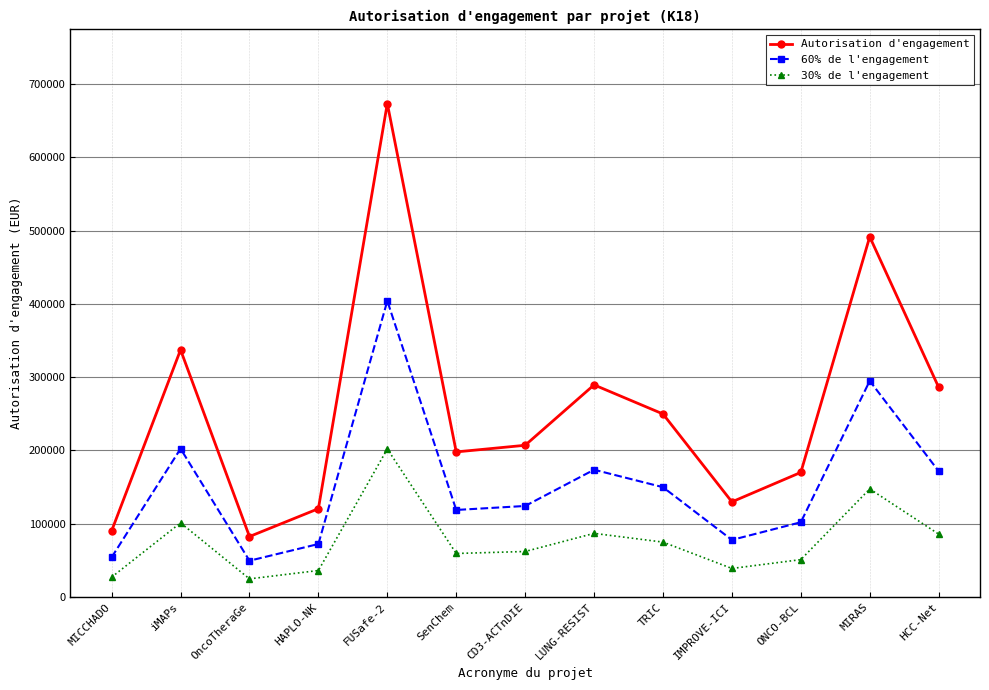

True or false: Autorisation d'engagement and 60% de l'engagement cross at least once.

False